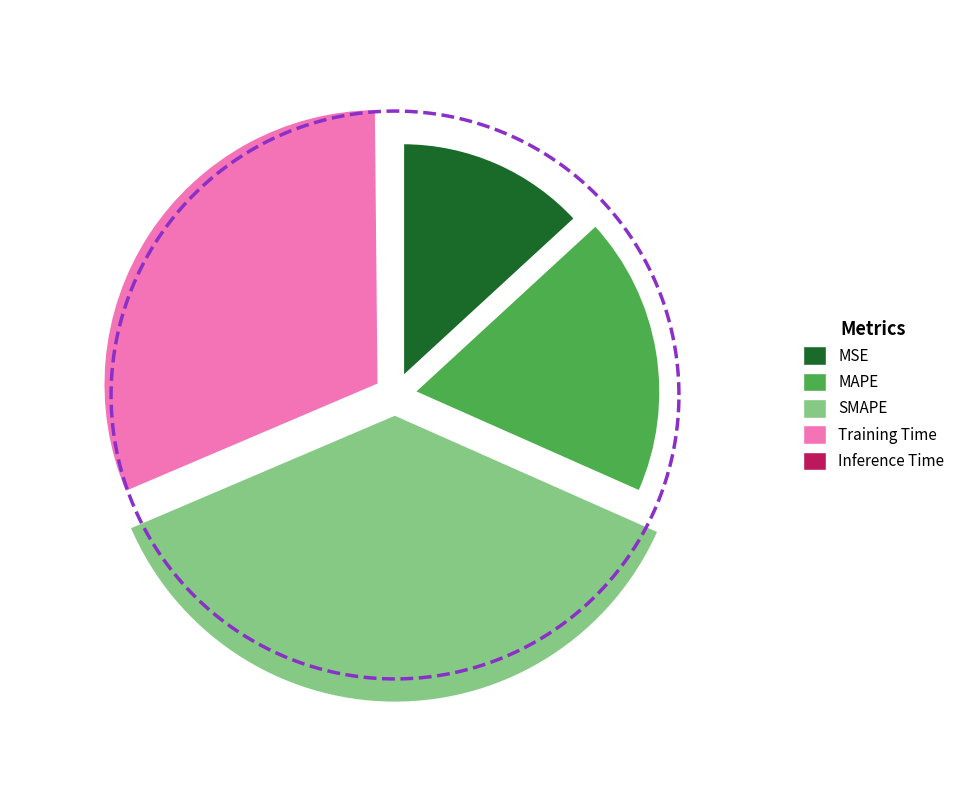

What is the change in value from SMAPE to Training Time?

-0.3